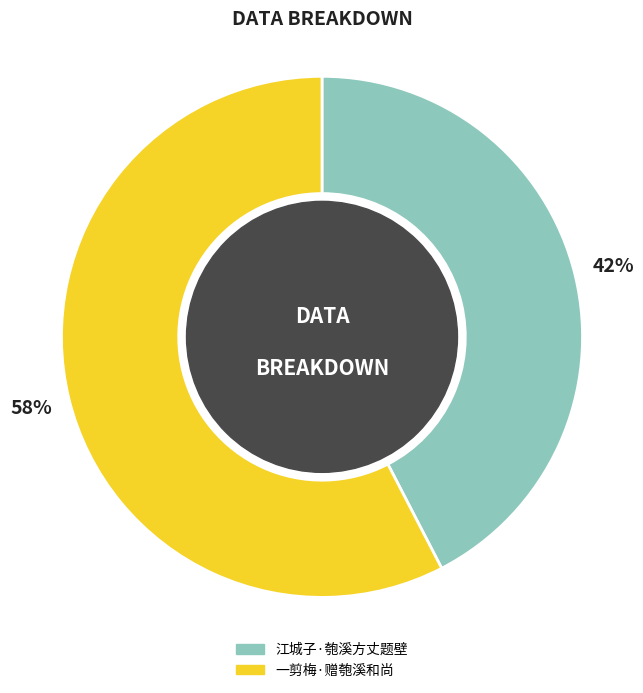

True or false: 江城子·匏溪方丈题壁 accounts for 42% of the total.

True